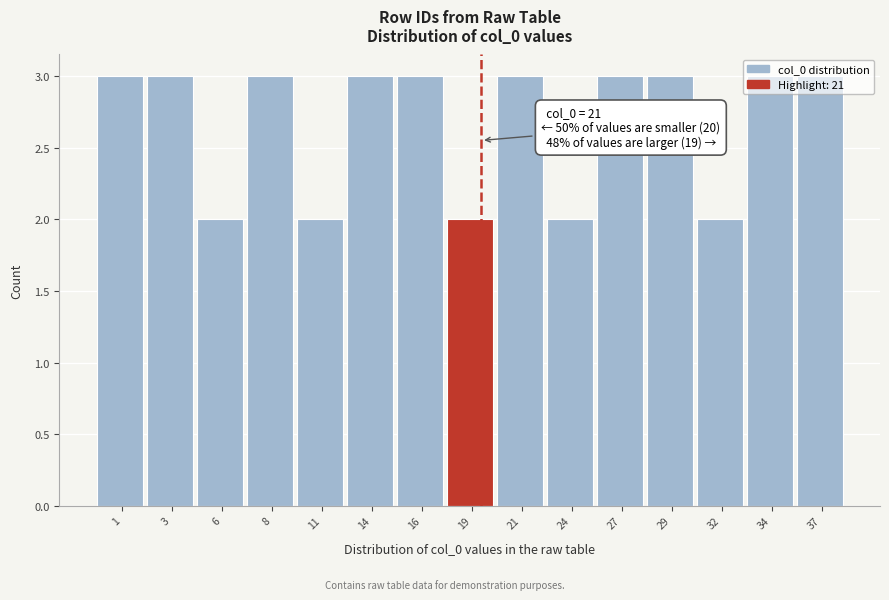

True or false: the data shows 3 at 14.

True